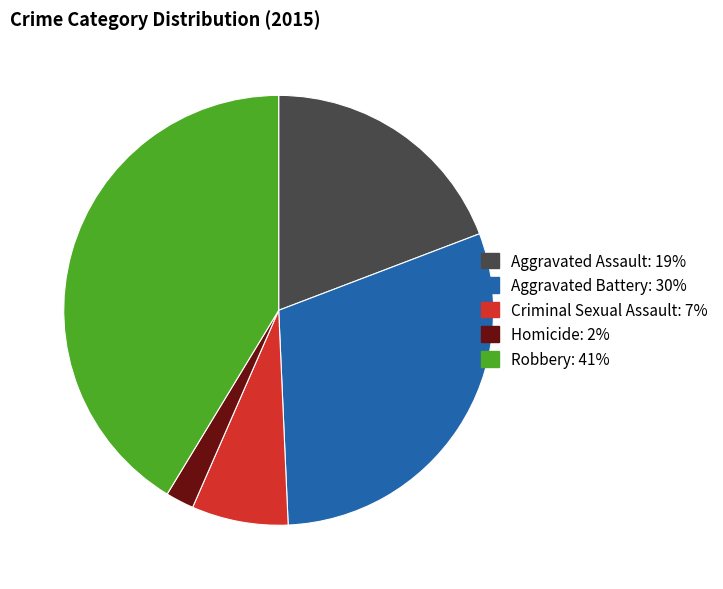

Which category has the smallest portion of the pie?

Homicide